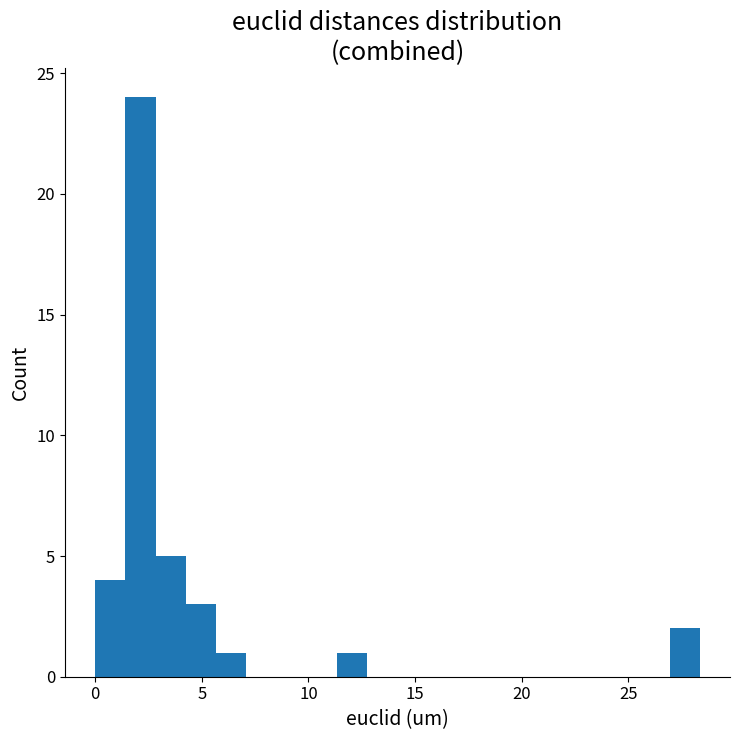

Read against the x-axis, roughly where is the centre of the tallest bar?

2.0